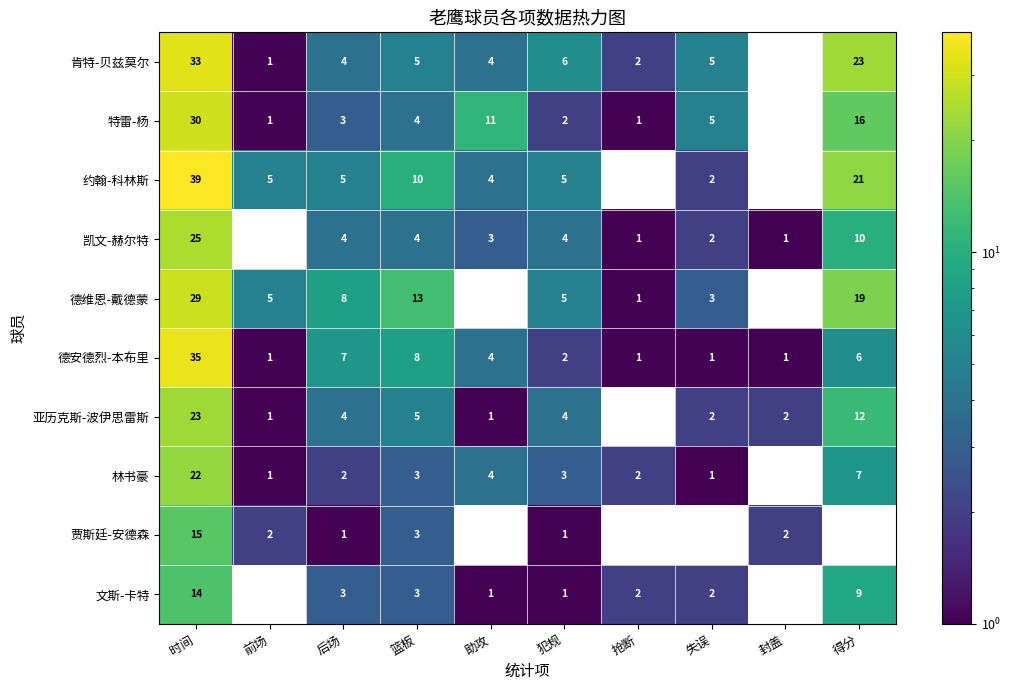

What is the total value across all series at 助攻?

32